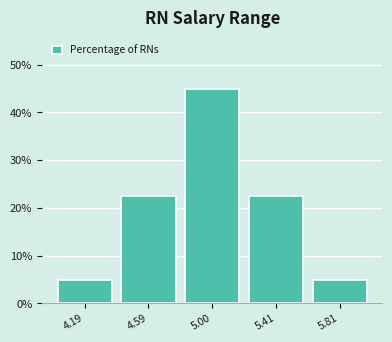

Over which range of the x-axis is the bar tallest?

4.8 to 5.2